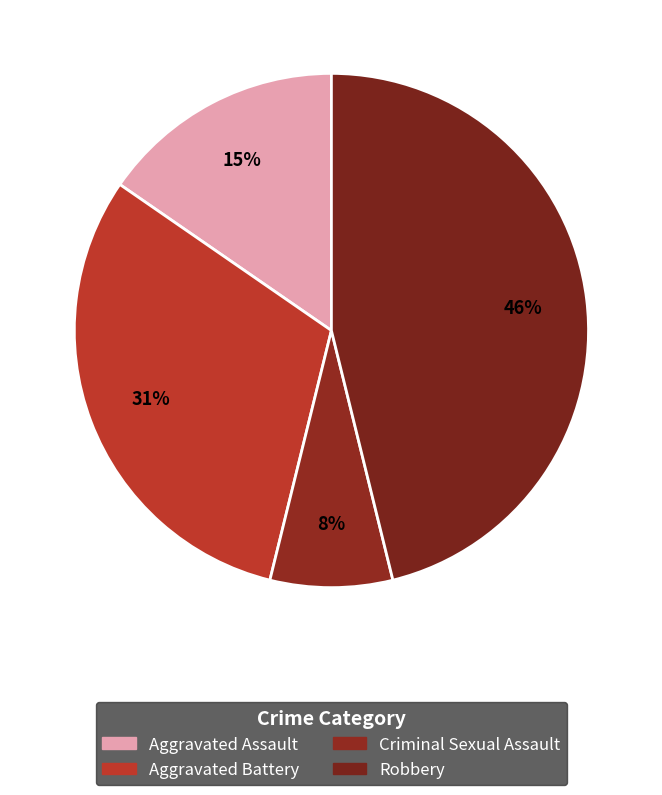

Count the number of slices in the pie.

4